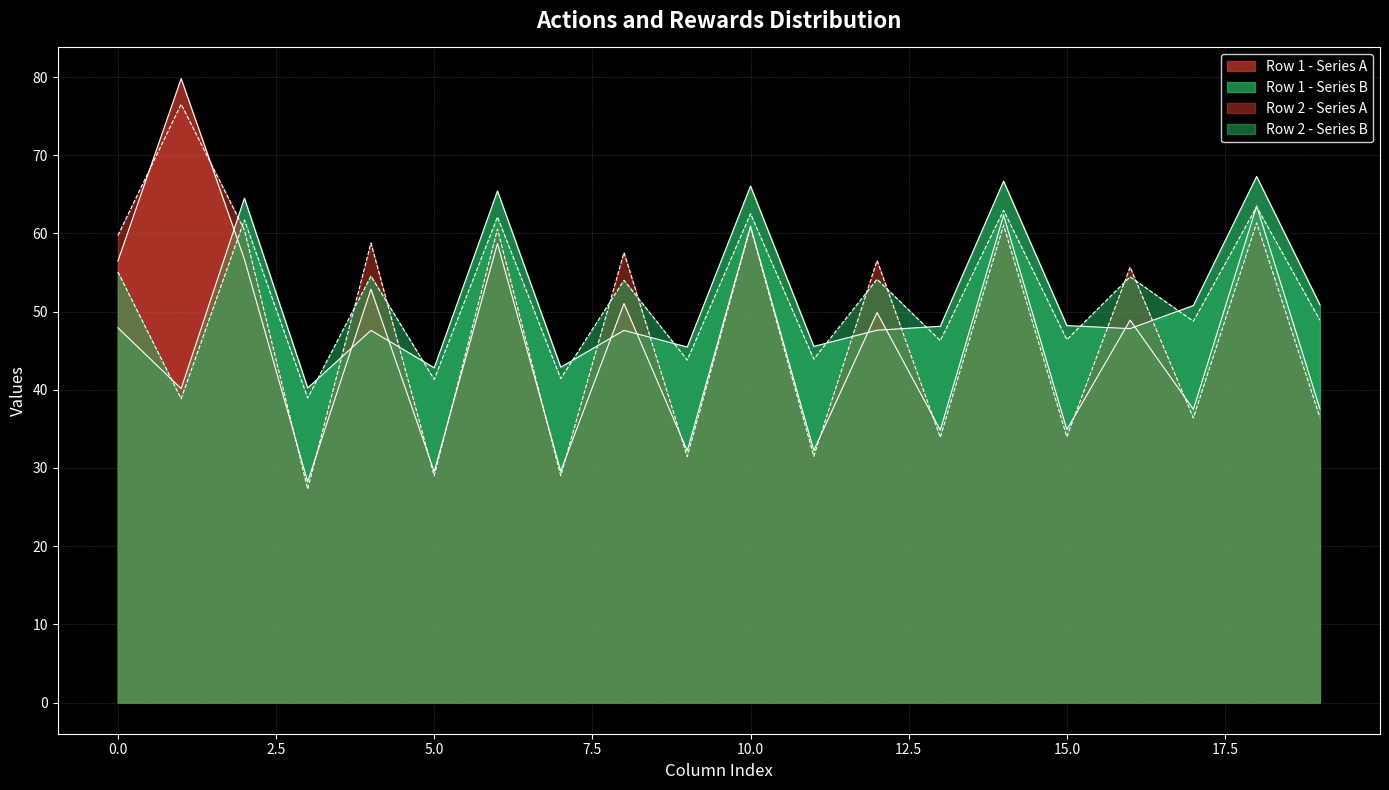

Reading right to left, what are all the values shown in this chart?

Row 1 - Series A: 37.6	63.5	37.5	48.9	34.9	62.3	34.8	49.9	32.2	60.9	32.2	51.0	29.6	58.7	29.5	52.9	28.2	56.7	79.8	56.5
Row 1 - Series B: 50.9	67.3	50.8	47.8	48.2	66.7	48.1	47.6	45.6	66.1	45.5	47.6	42.9	65.4	42.8	47.6	40.2	64.5	40.2	47.9
Row 2 - Series A: 36.5	61.4	36.4	55.7	34.0	61.0	33.9	56.5	31.5	60.8	31.4	57.6	29.0	60.6	29.0	58.8	27.3	60.4	76.5	59.7
Row 2 - Series B: 48.9	63.4	48.8	54.5	46.4	63.0	46.3	54.1	43.9	62.5	43.8	54.0	41.4	62.1	41.3	54.5	39.0	61.7	38.9	55.1